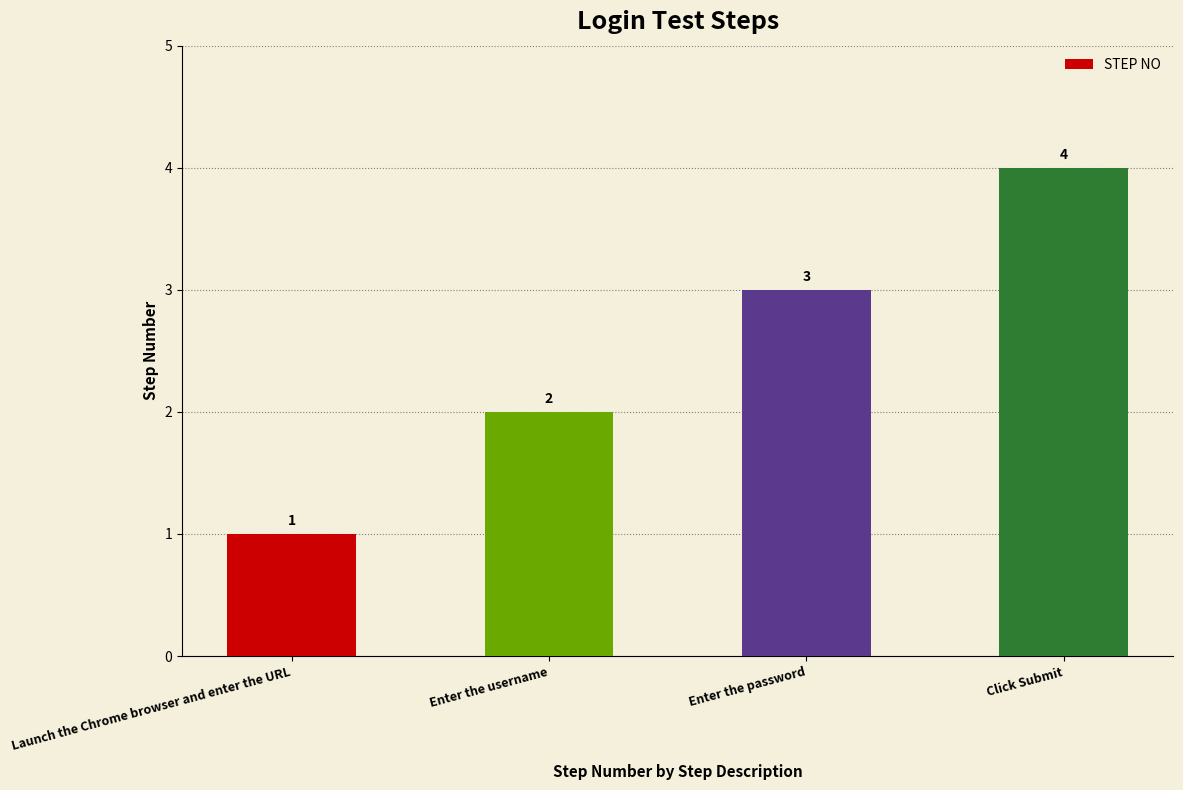

Count the values in the range 2 to 4.

3